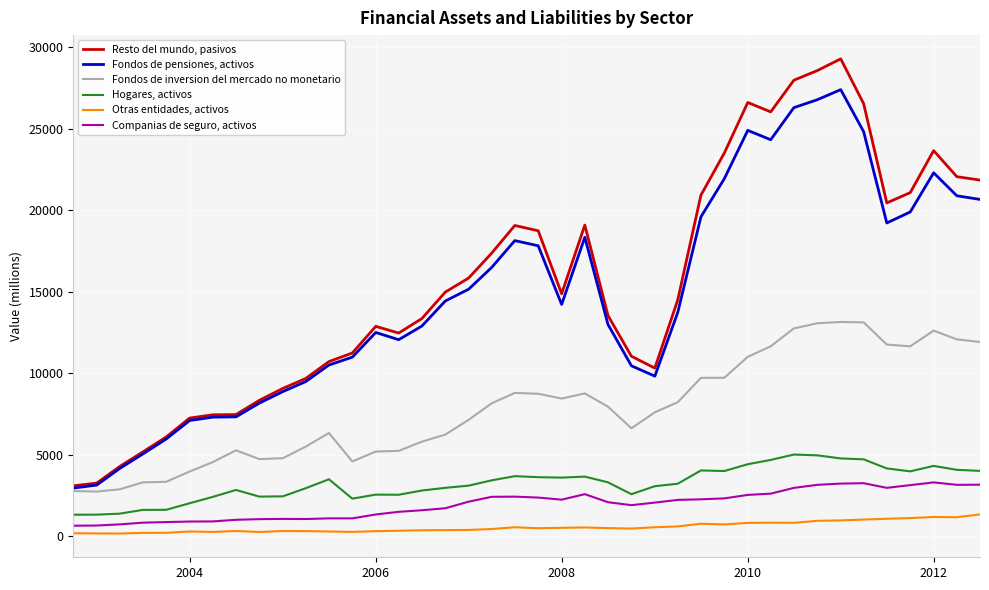

List the series in order of their peak value, highest first.

Resto del mundo, pasivos, Fondos de pensiones, activos, Fondos de inversion del mercado no monetario, Hogares, activos, Companias de seguro, activos, Otras entidades, activos